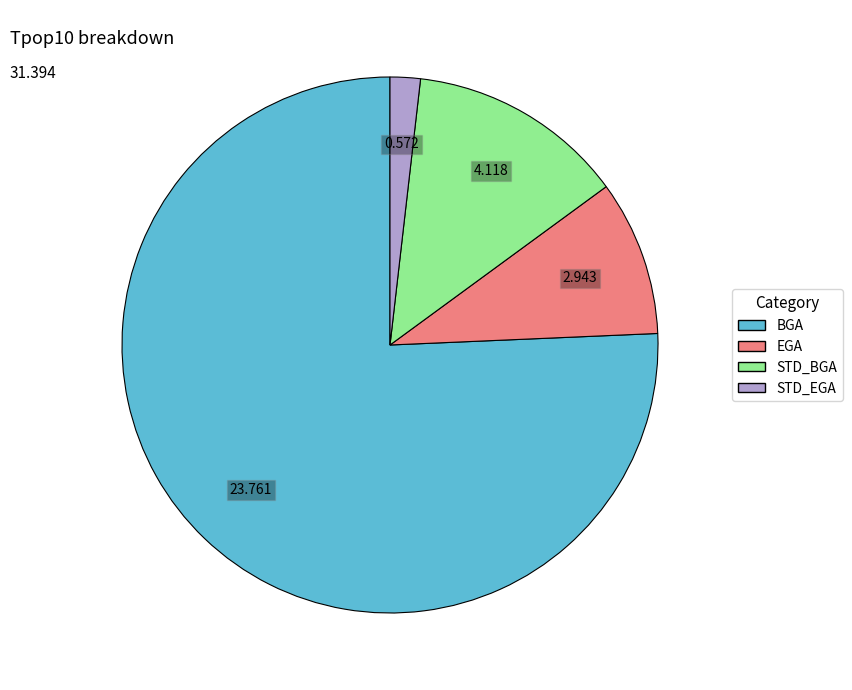

Is there a majority slice in this chart?

Yes